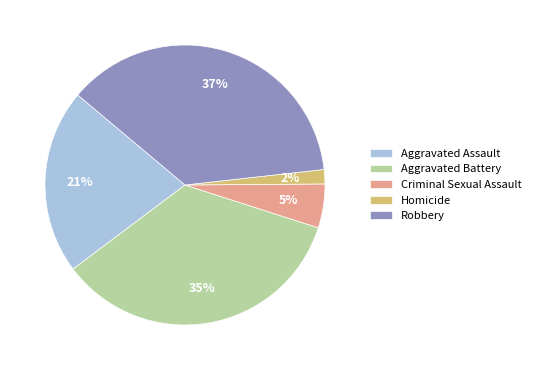

Between Criminal Sexual Assault and Aggravated Assault, which is larger?

Aggravated Assault